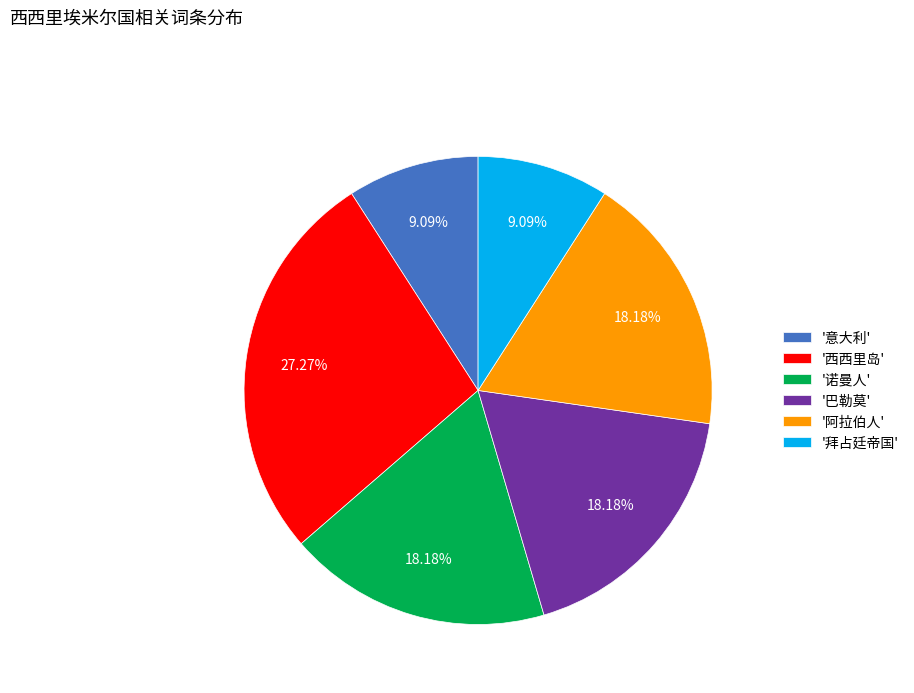

To the nearest percent, what is the average slice percentage?

17%